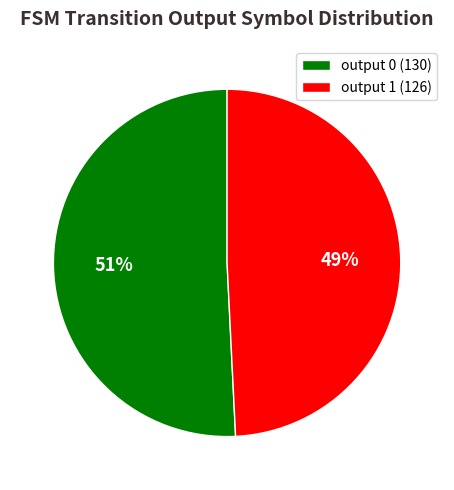

To the nearest percent, what is the combined percentage of output 0 (130) and output 1 (126)?

100%